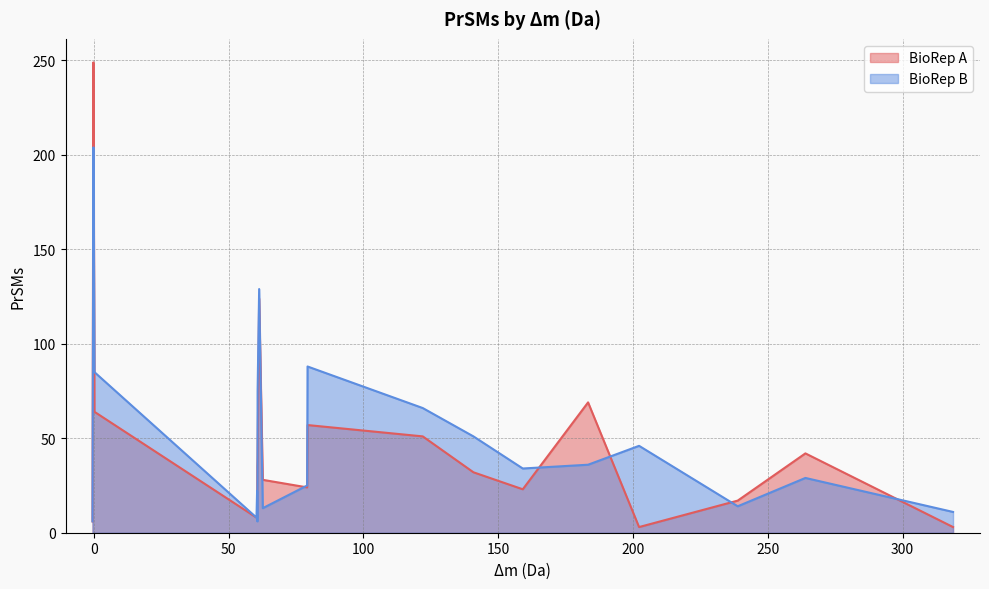

True or false: BioRep A and BioRep B cross at least once.

True